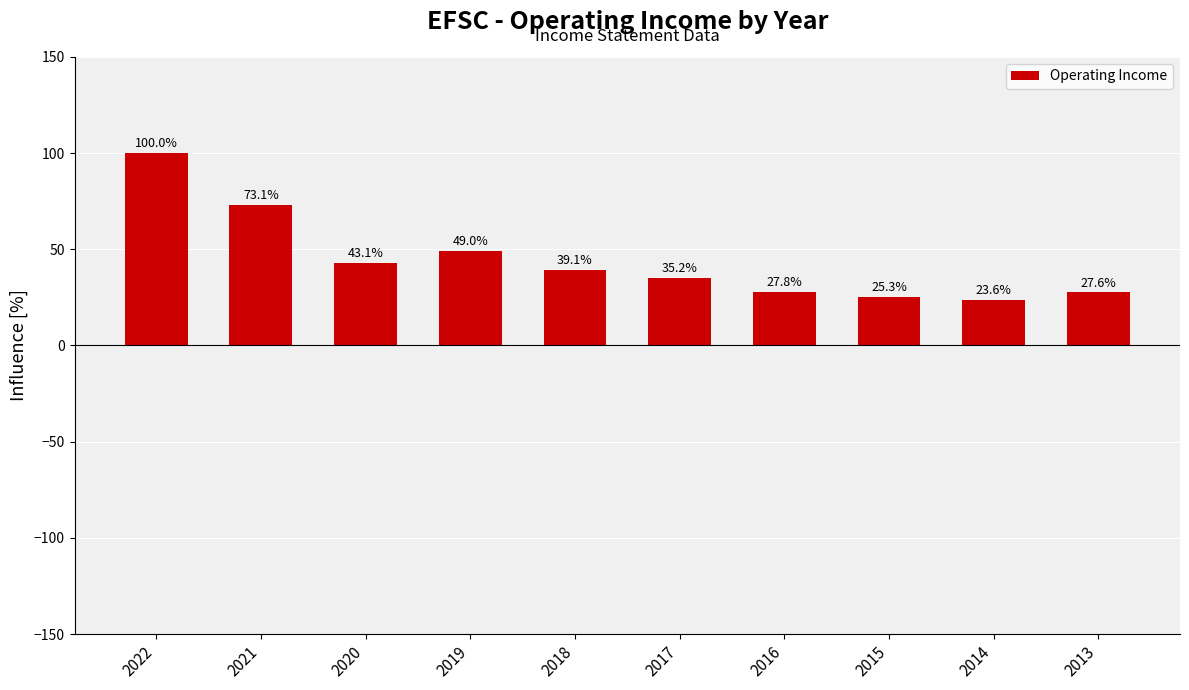

What is the difference between the values at 2014 and 2021?

49.5